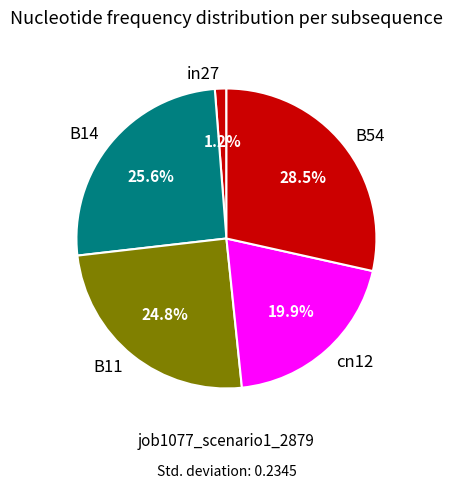

Combined, what portion of the pie is B54 and B11?

53.3%